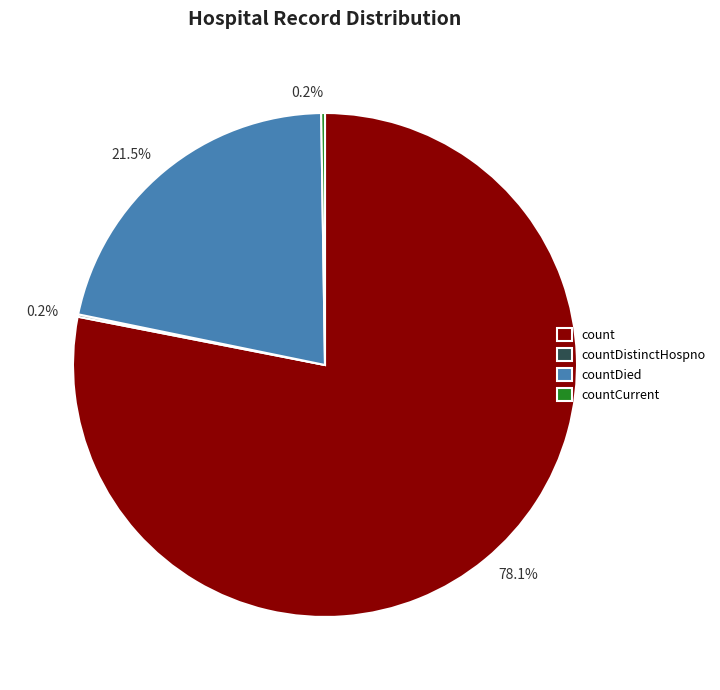

What is the ratio of the value at countDied to the value at count?

0.3